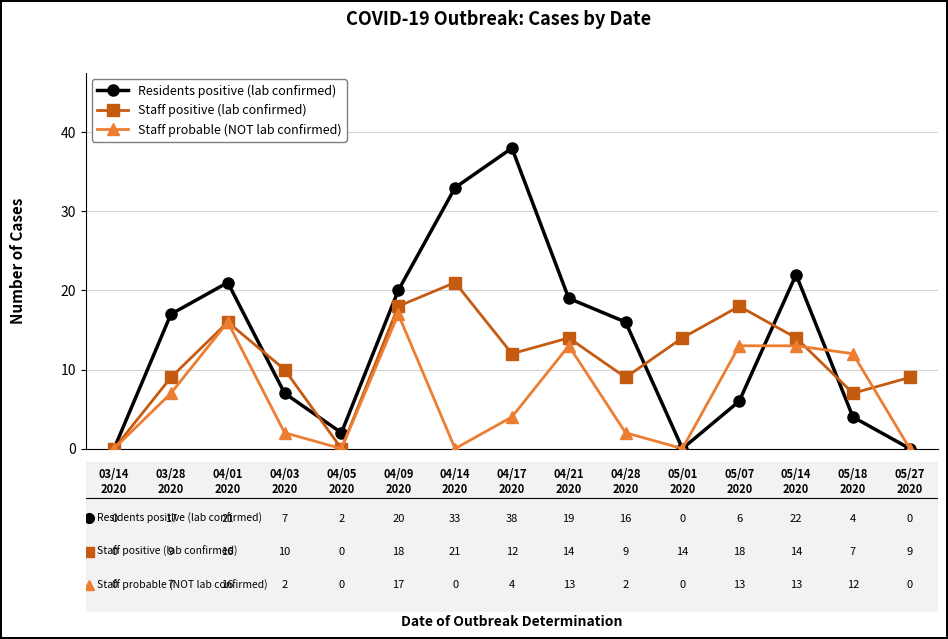

List the series in order of their peak value, highest first.

Residents positive (lab confirmed), Staff positive (lab confirmed), Staff probable (NOT lab confirmed)